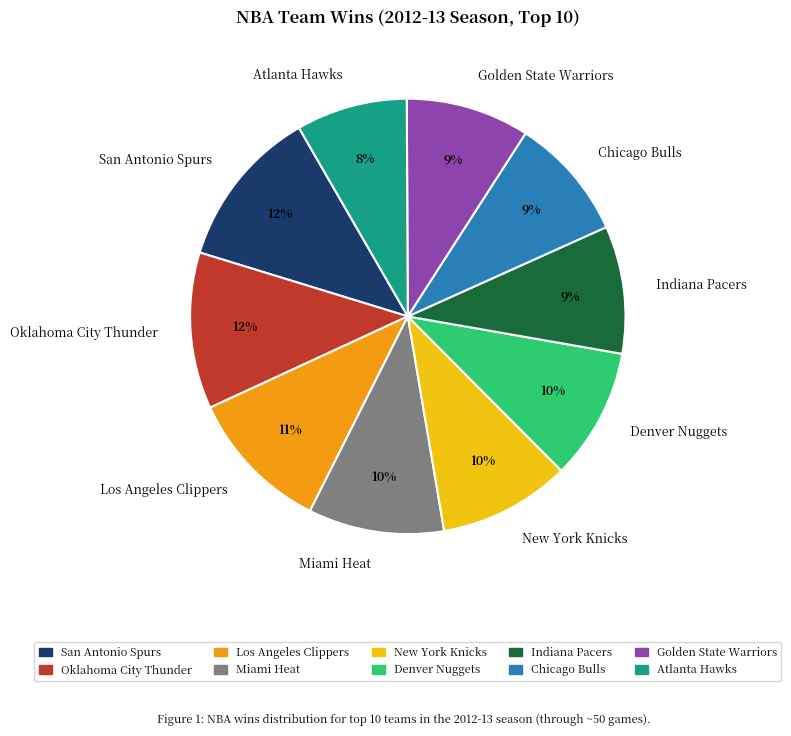

What percentage is the Oklahoma City Thunder slice, to the nearest percent?

12%